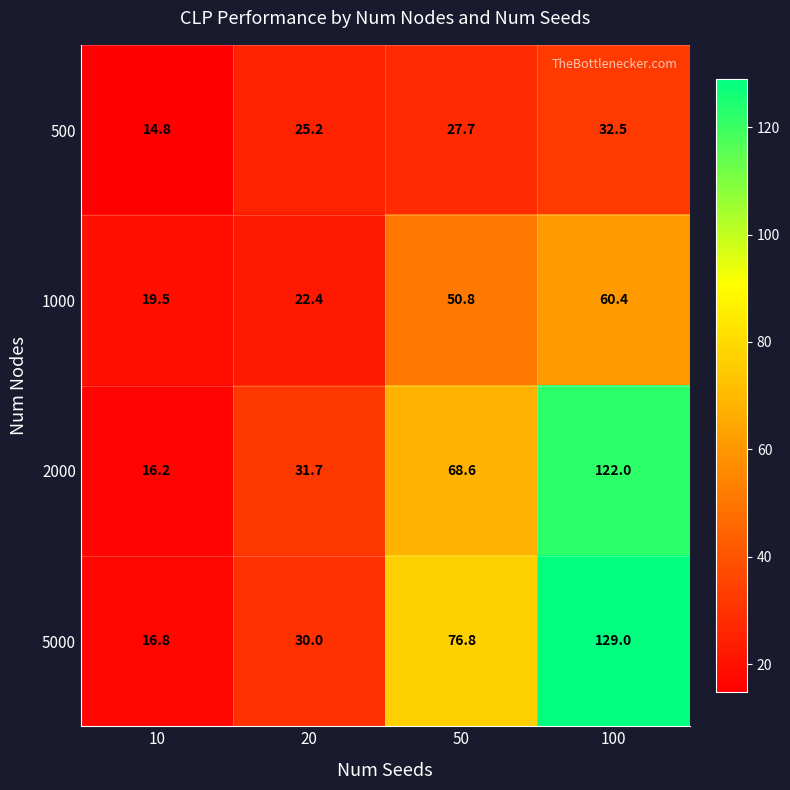

What is the difference between the maximum and minimum values in the 2000 series?

105.8